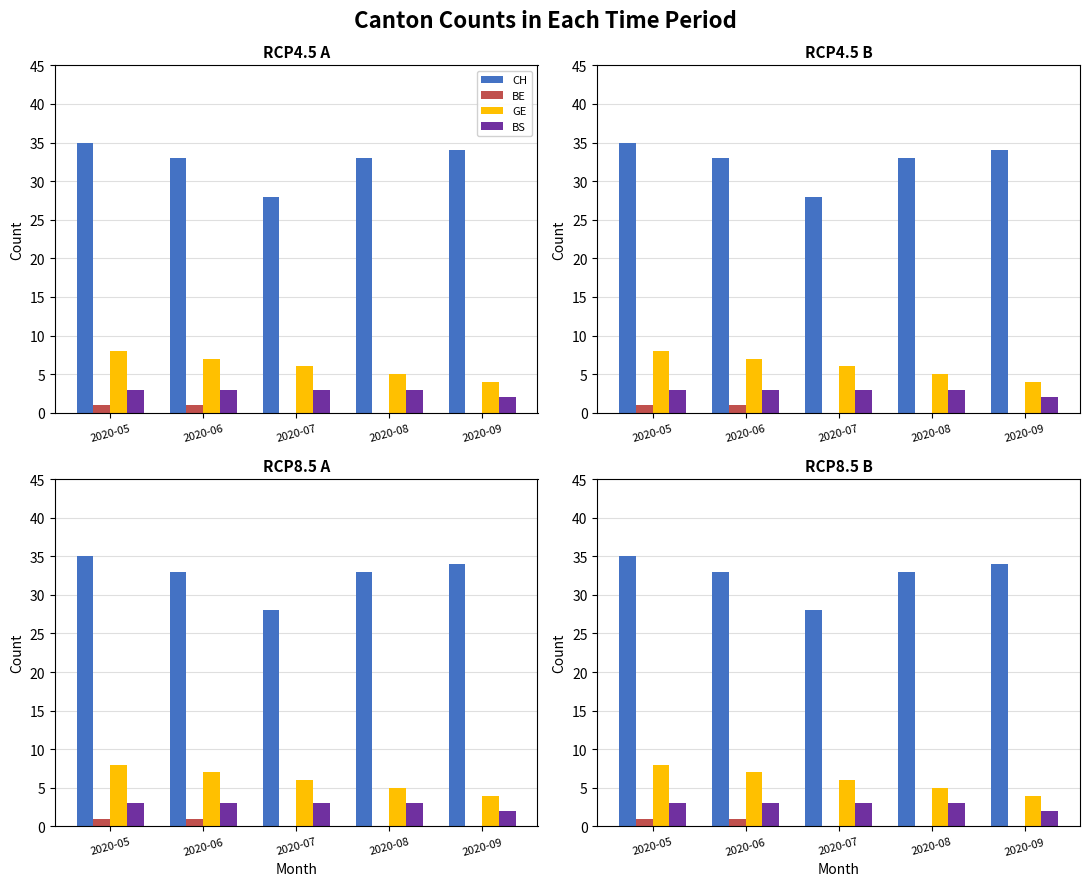

List the labels in order of BS value, largest first.

2020-05, 2020-06, 2020-07, 2020-08, 2020-09